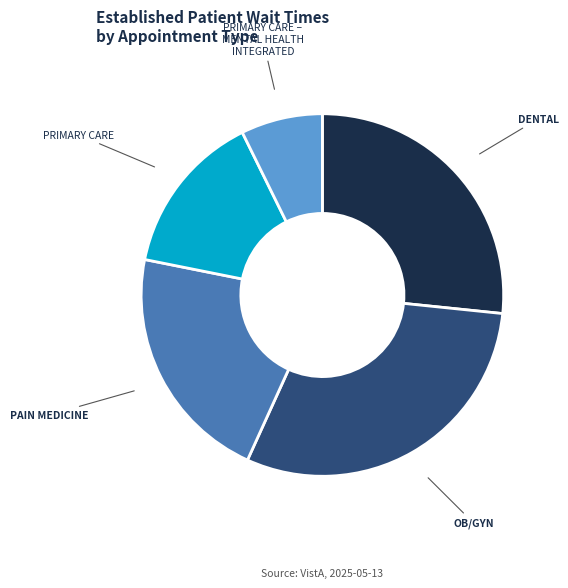

Is there a majority slice in this chart?

No